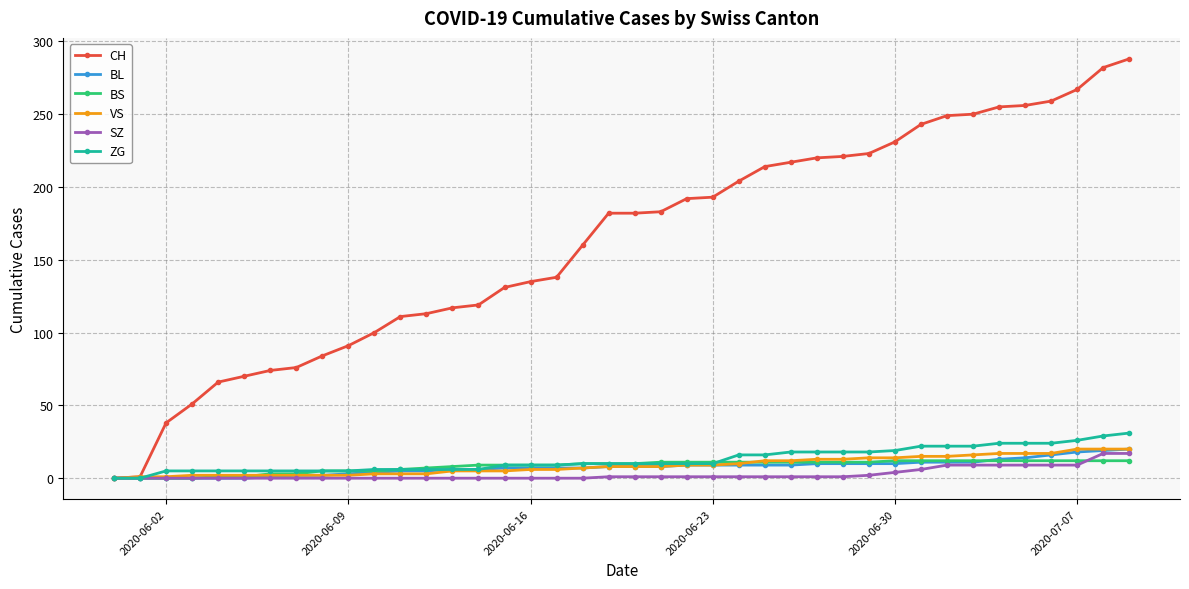

Which series has the widest spread of values?

CH